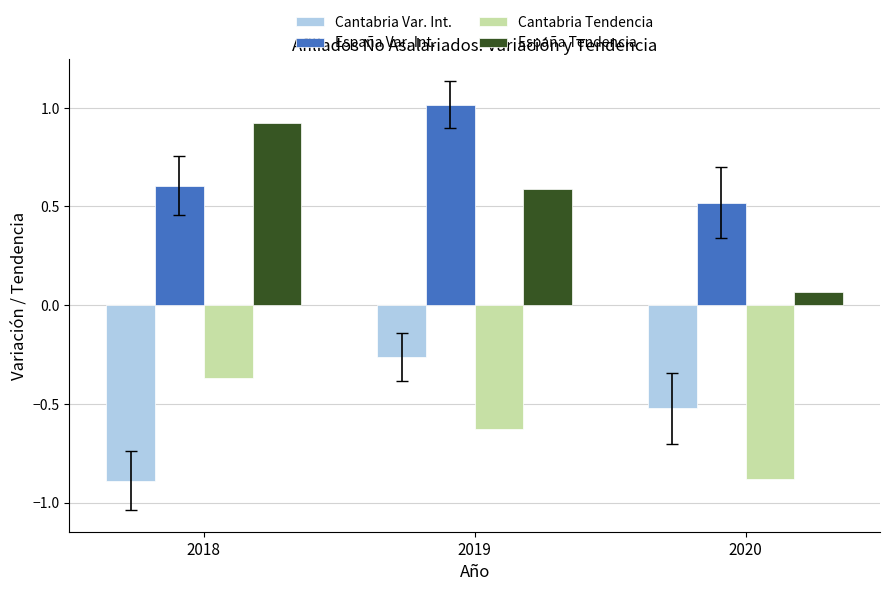

Between 2019 and 2020, which series saw the biggest shift?

España Tendencia